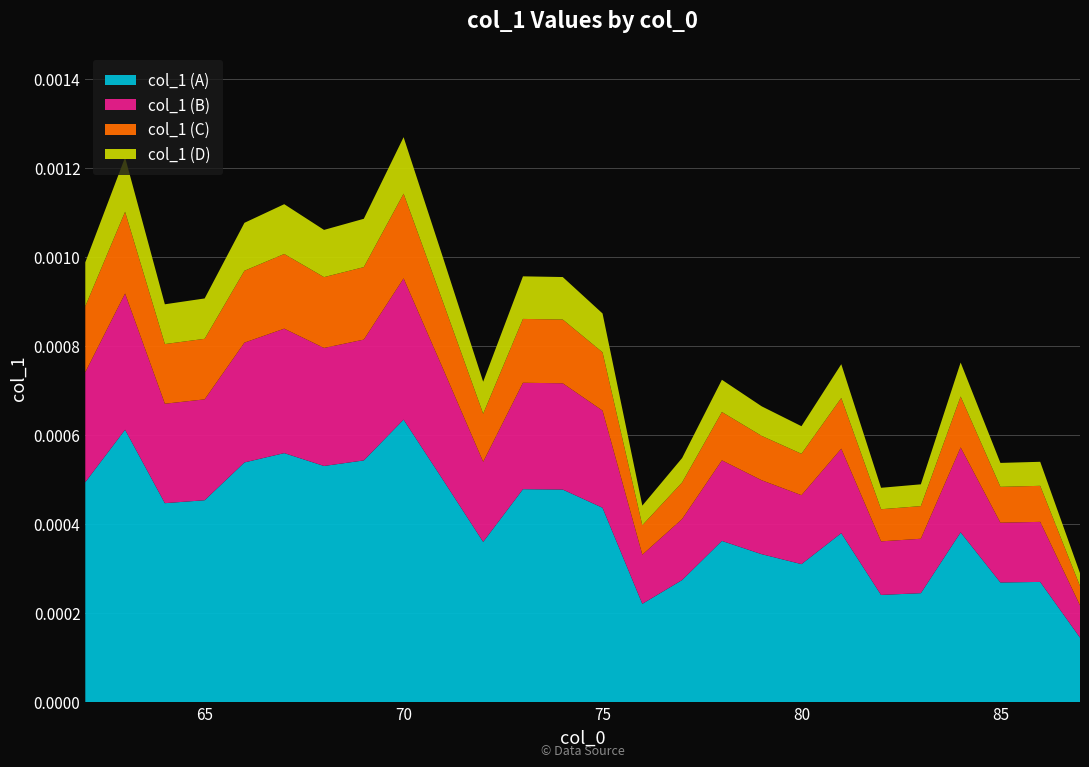

What are all the series names shown in the legend?

col_1 (A), col_1 (B), col_1 (C), col_1 (D)